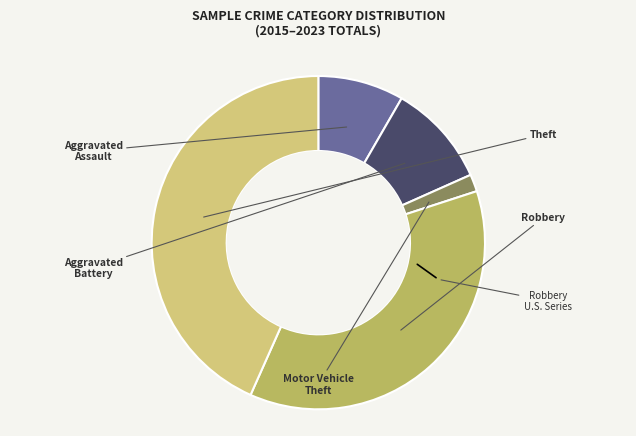

What is the ratio of the value at Robbery to the value at Motor Vehicle Theft?

22.0